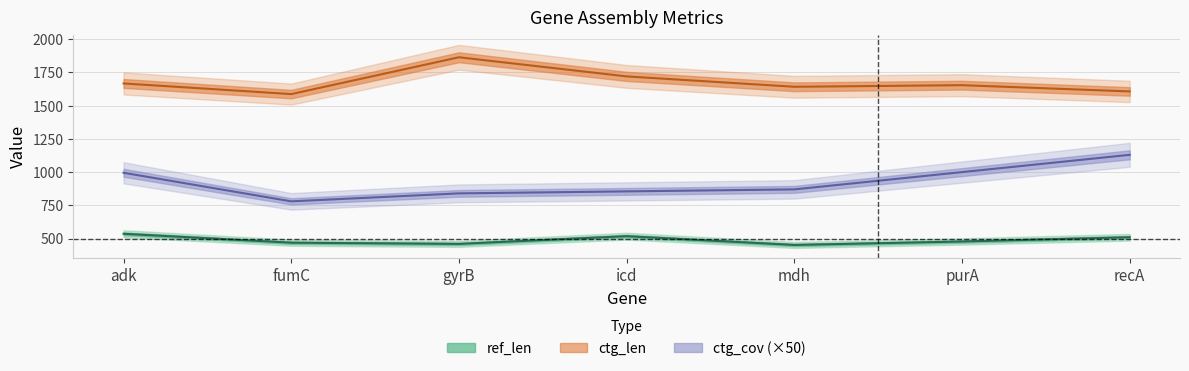

At which label does ref_len first exceed 478?

adk